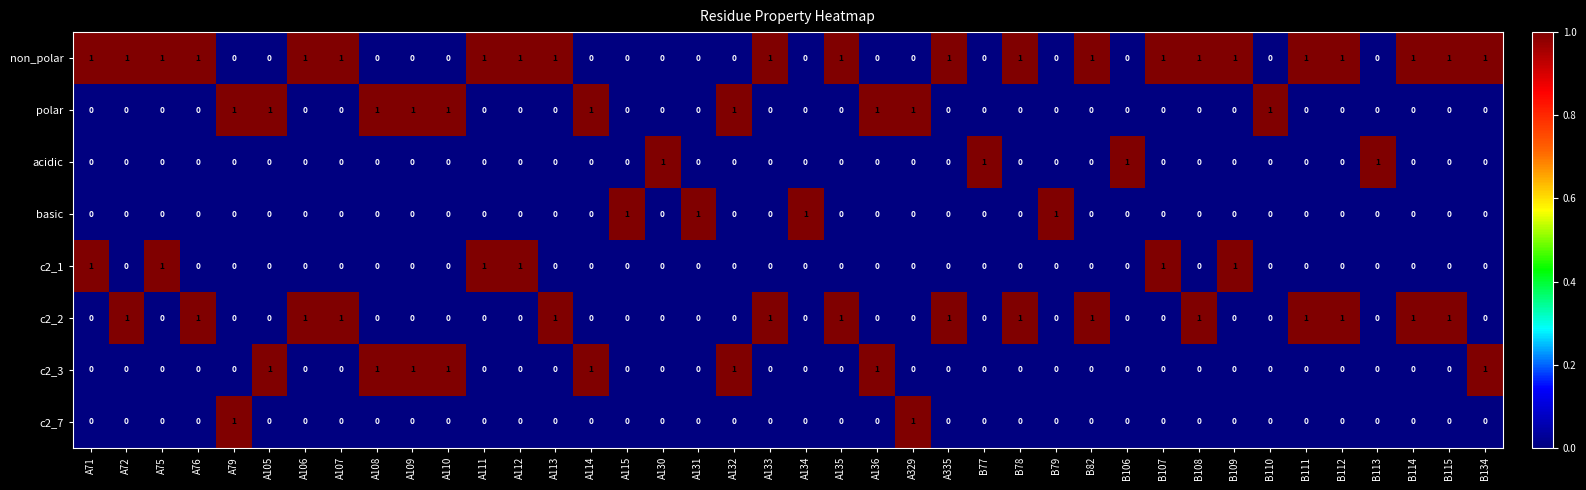

At how many categories does at least one series exceed 0?

40